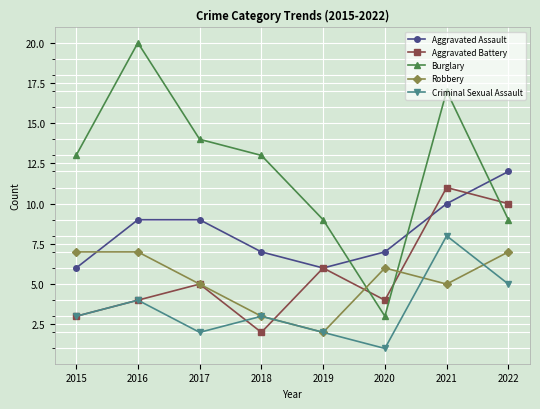

How many intersections are there between Aggravated Battery and Burglary?

3